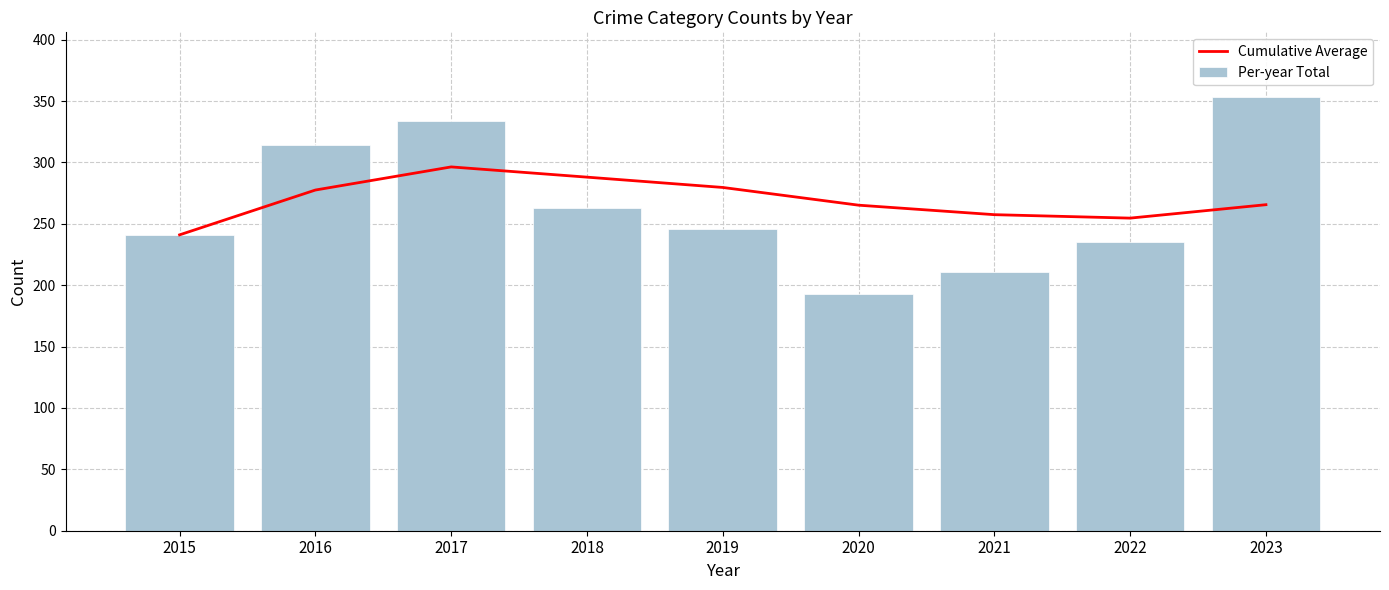

At 2023, list the series in order from largest to smallest.

Per-year Total, Cumulative Average